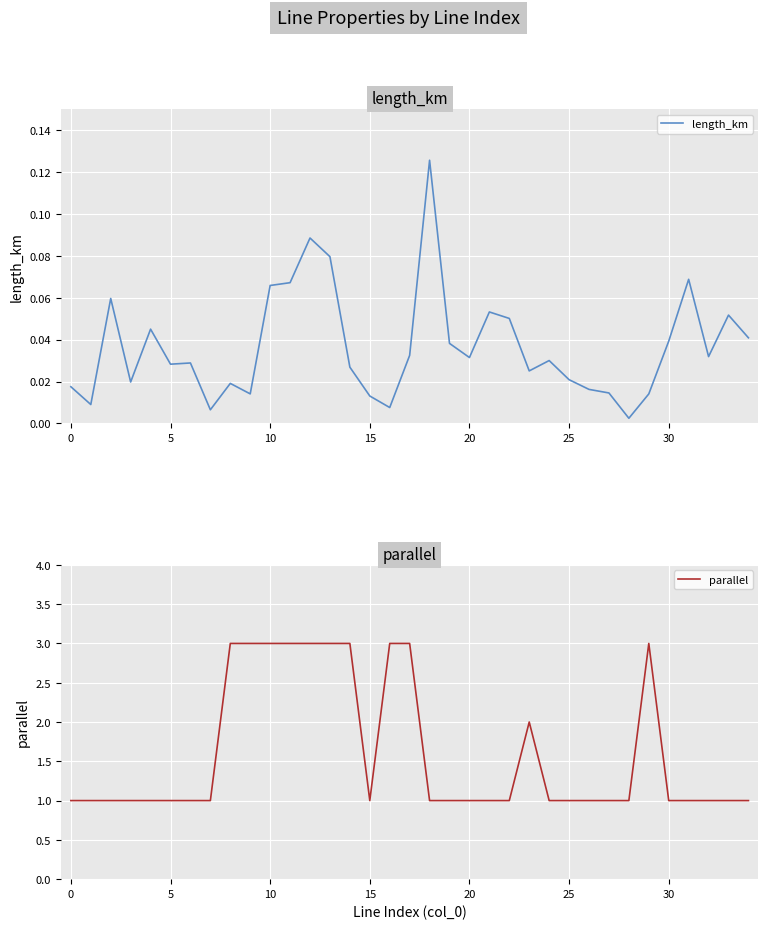

At 17, list the series in order from largest to smallest.

parallel, length_km